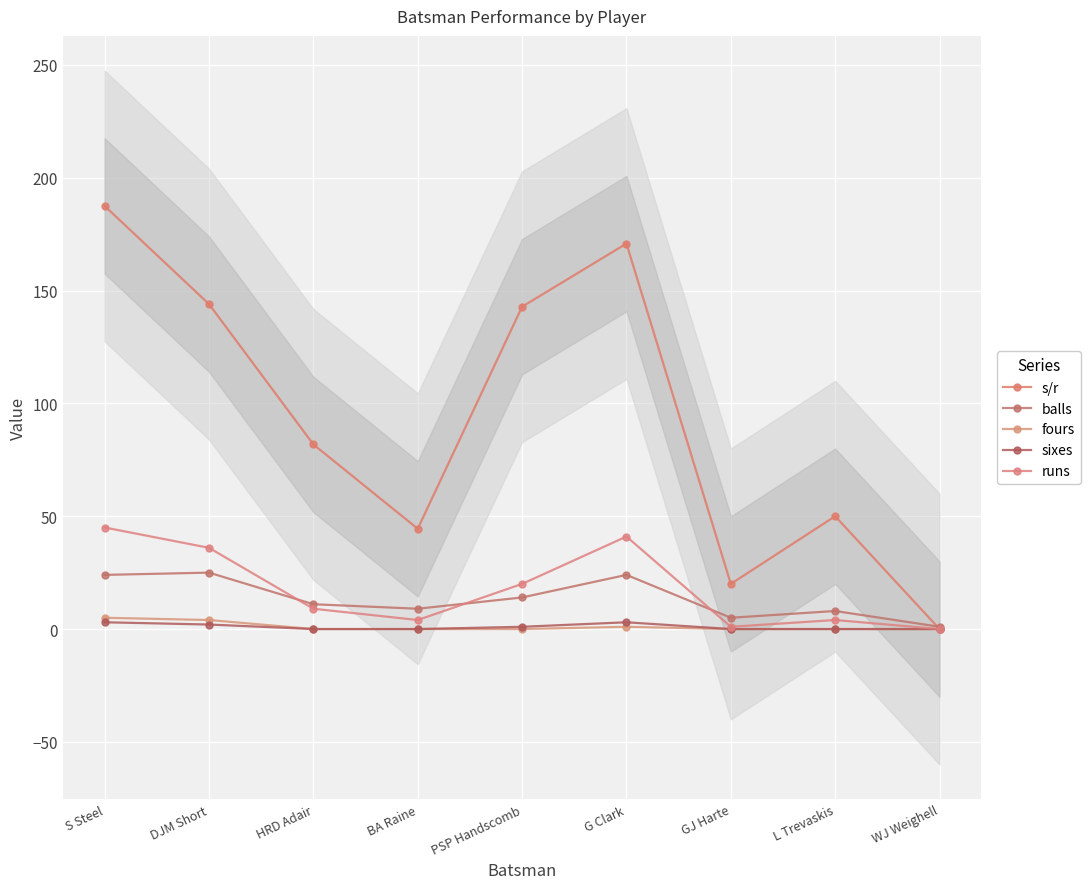

In balls, how many points are lower than both neighbors (excluding endpoints)?

2